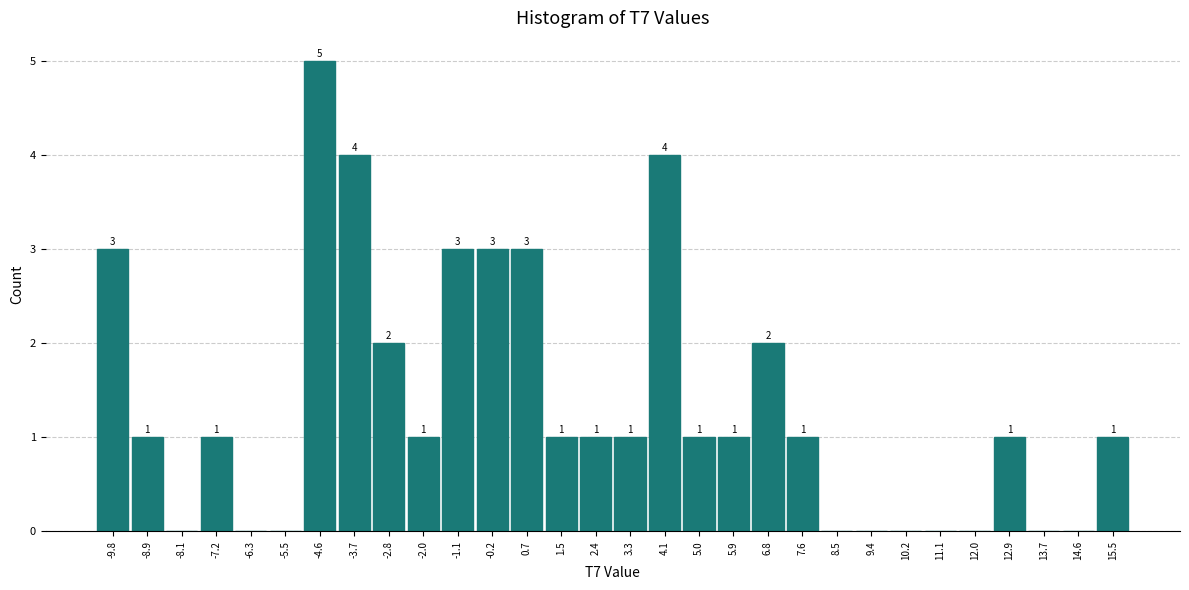

Over which range of the x-axis is the bar tallest?

-5.0 to -4.1